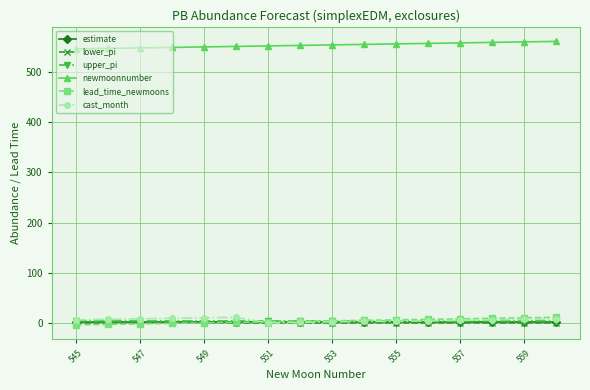

True or false: newmoonnumber and lead_time_newmoons intersect in this chart.

False